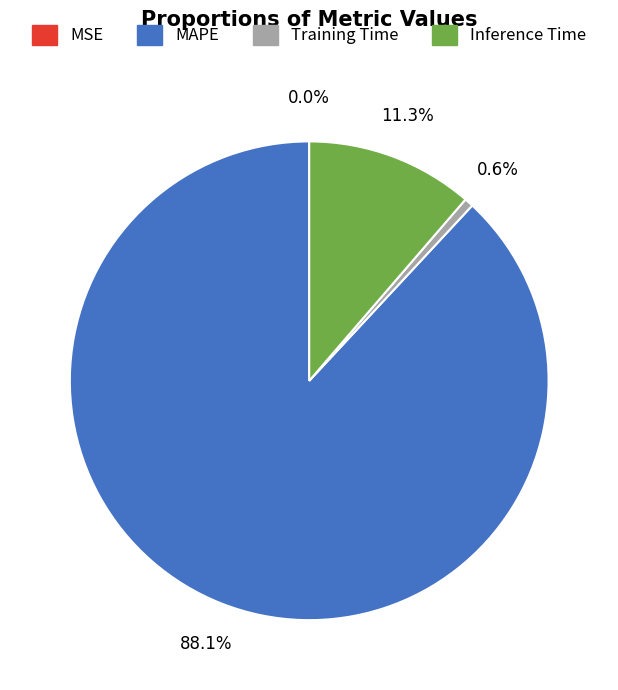

To the nearest percent, what percentage of the pie is Training Time?

1%